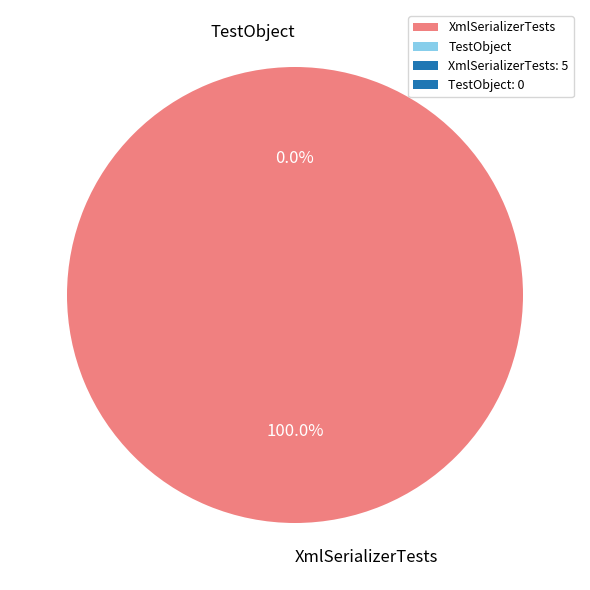

What is the largest slice in the pie chart?

XmlSerializerTests